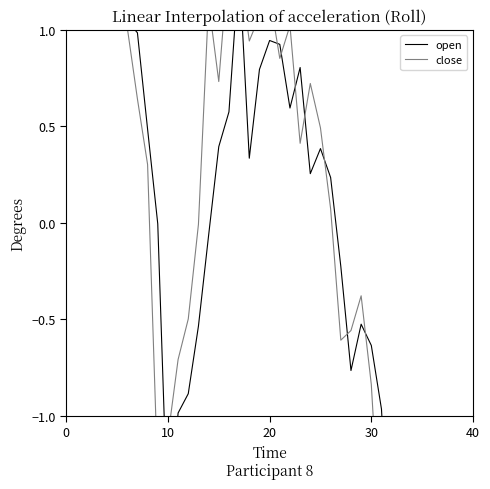

Is it true that close equals -0.6 at 27?

True